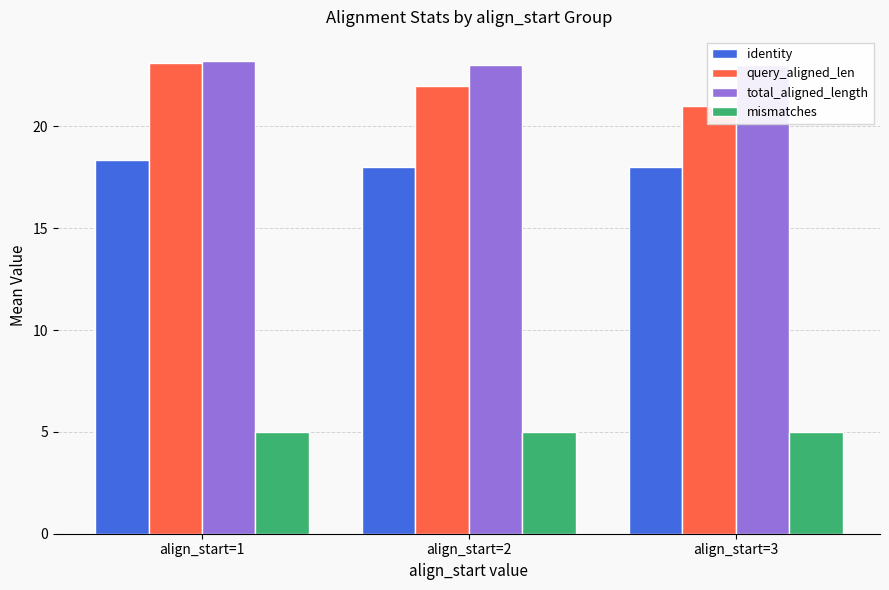

Reading left to right, transcribe all the data shown in this chart.

identity: 18.3	18.0	18.0
query_aligned_len: 23.1	22.0	21.0
total_aligned_length: 23.2	23.0	23.0
mismatches: 5.0	5.0	5.0